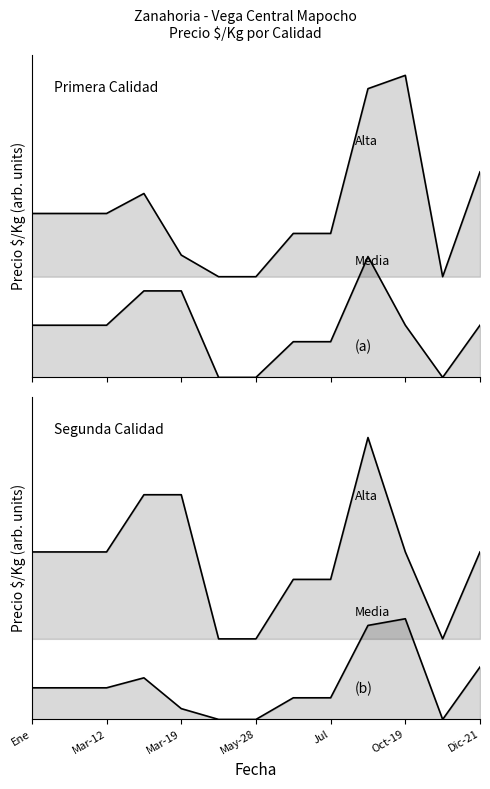

True or false: Segunda and Primera intersect in this chart.

False